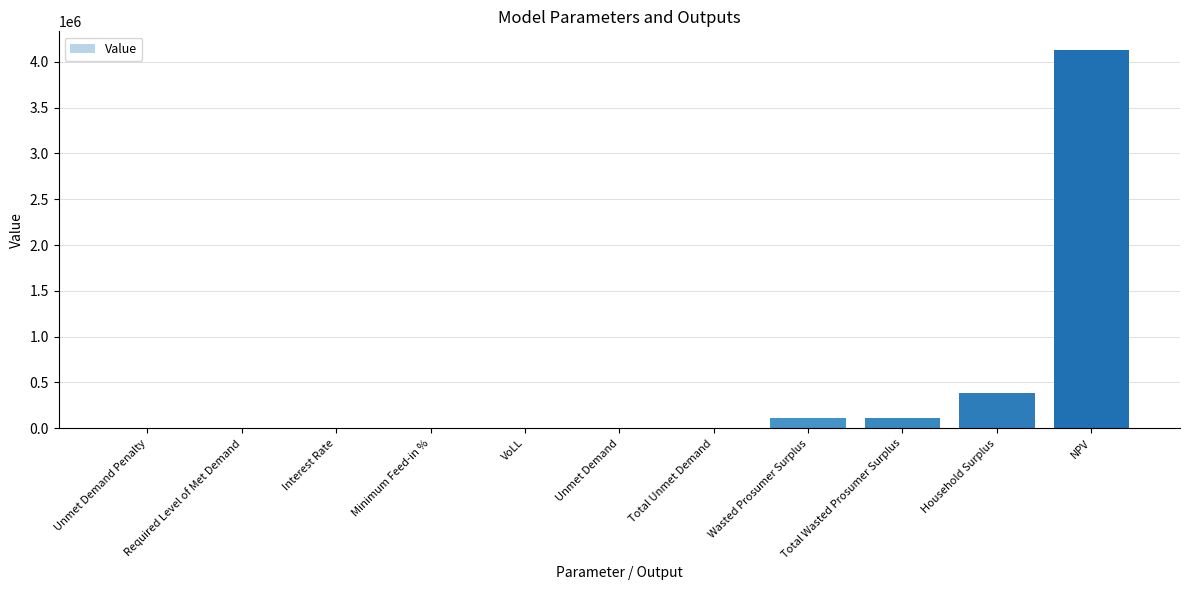

Is it true that the value at Required Level of Met Demand is 2478542.7?

False